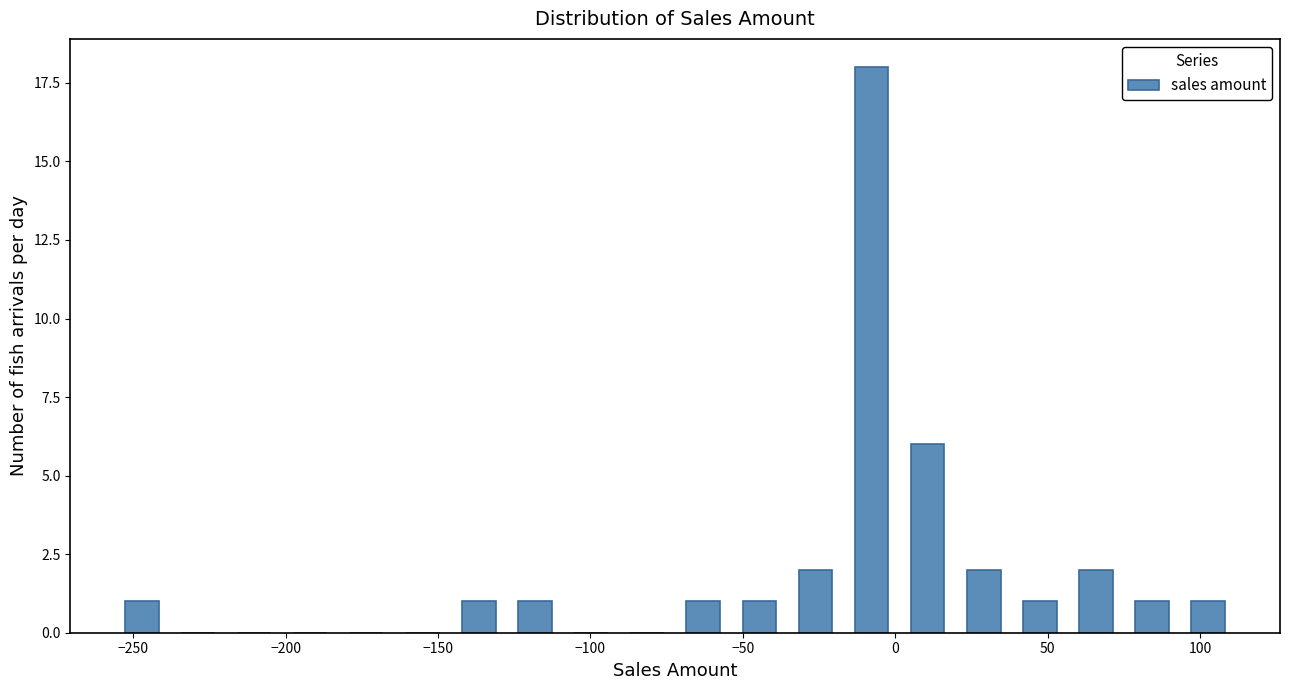

Around what value on the x-axis is the tallest bar? Give the approximate position of its centre, as read against the axis.

-10